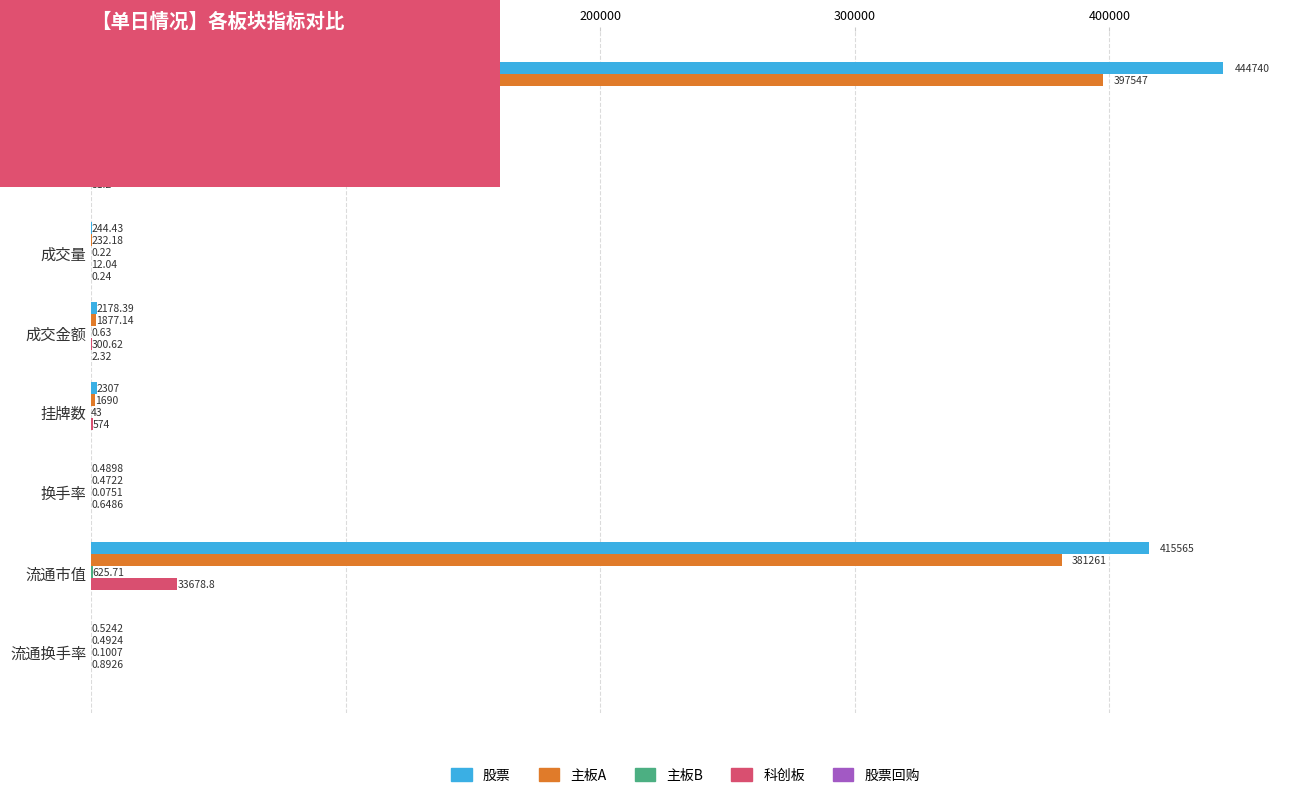

At which label is 科创板 closest to 23176?

流通市值